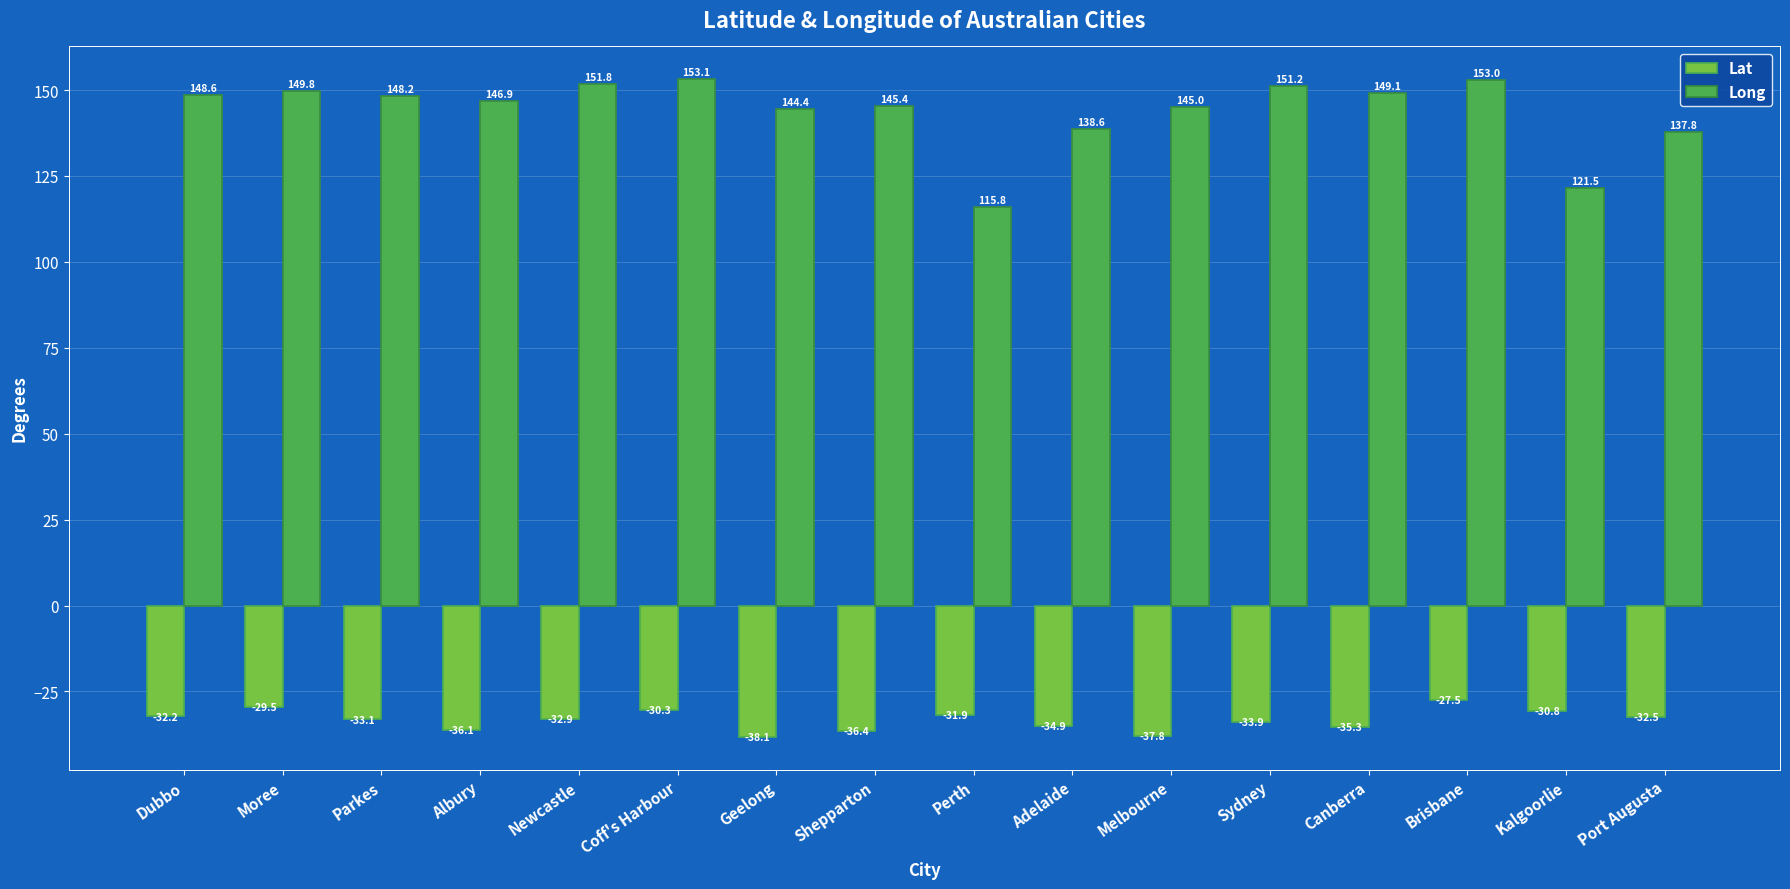

Rank the categories by Lat value from highest to lowest.

Brisbane, Moree, Coff's Harbour, Kalgoorlie, Perth, Dubbo, Port Augusta, Newcastle, Parkes, Sydney, Adelaide, Canberra, Albury, Shepparton, Melbourne, Geelong